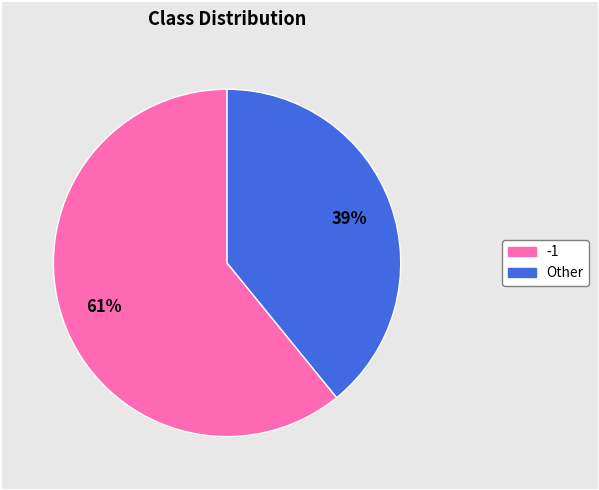

How many slices are in this pie chart?

2